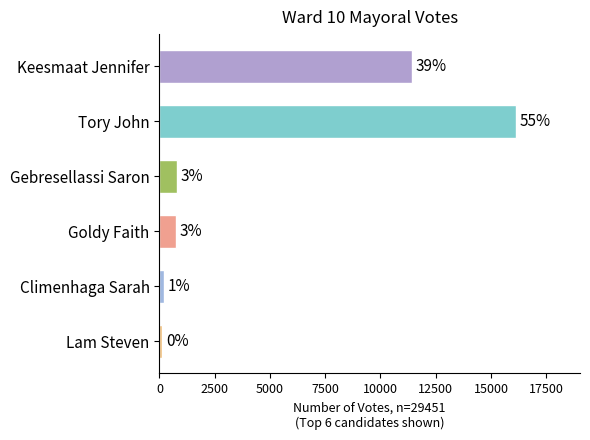

What is the maximum value shown in the chart?

16128